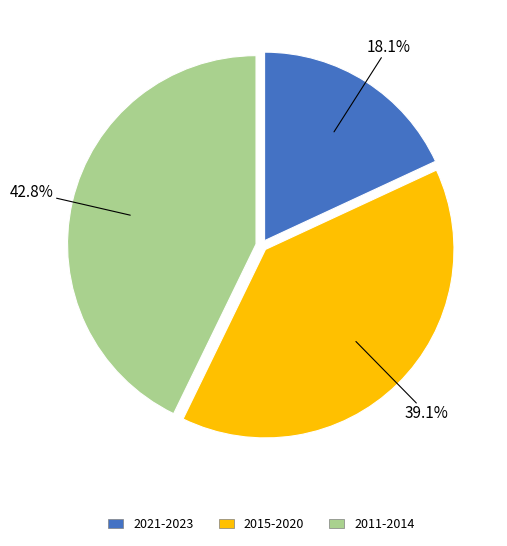

Does any single category account for the majority?

No